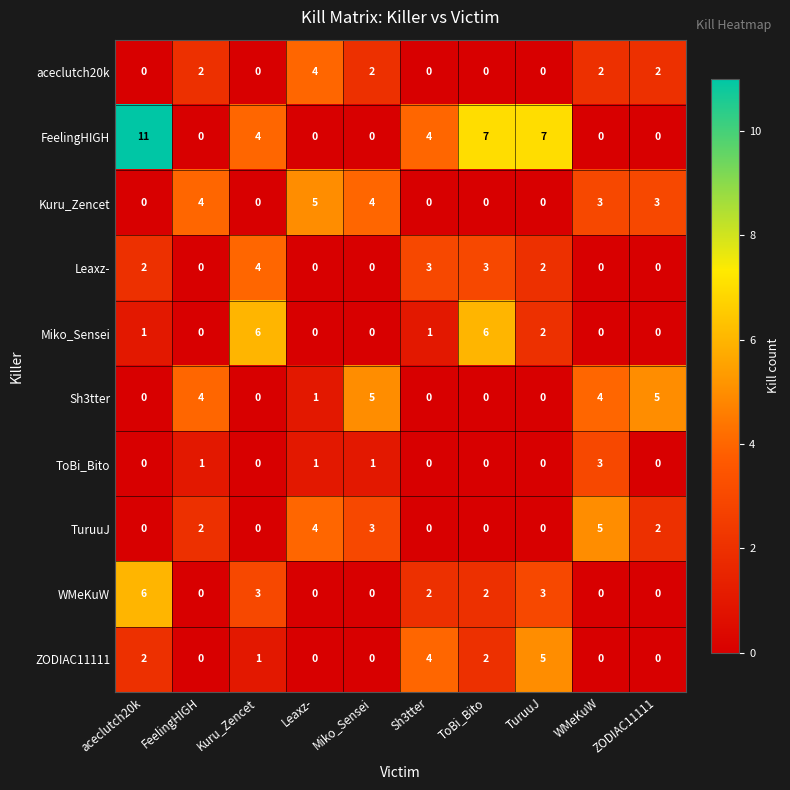

What is the spread (max minus min) of values at FeelingHIGH?

4